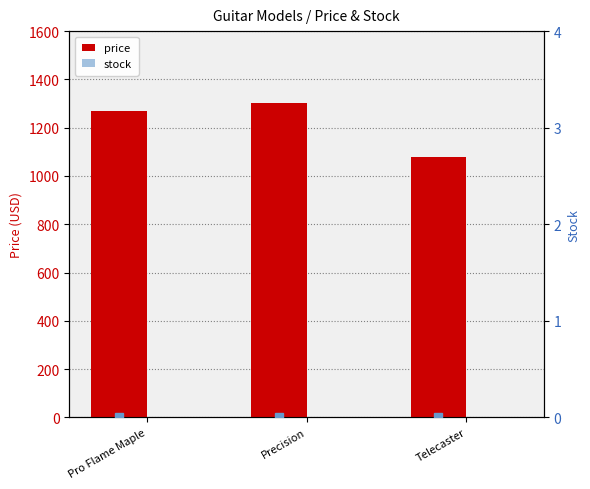

What is the total value across all series at Pro Flame Maple?

1270.7